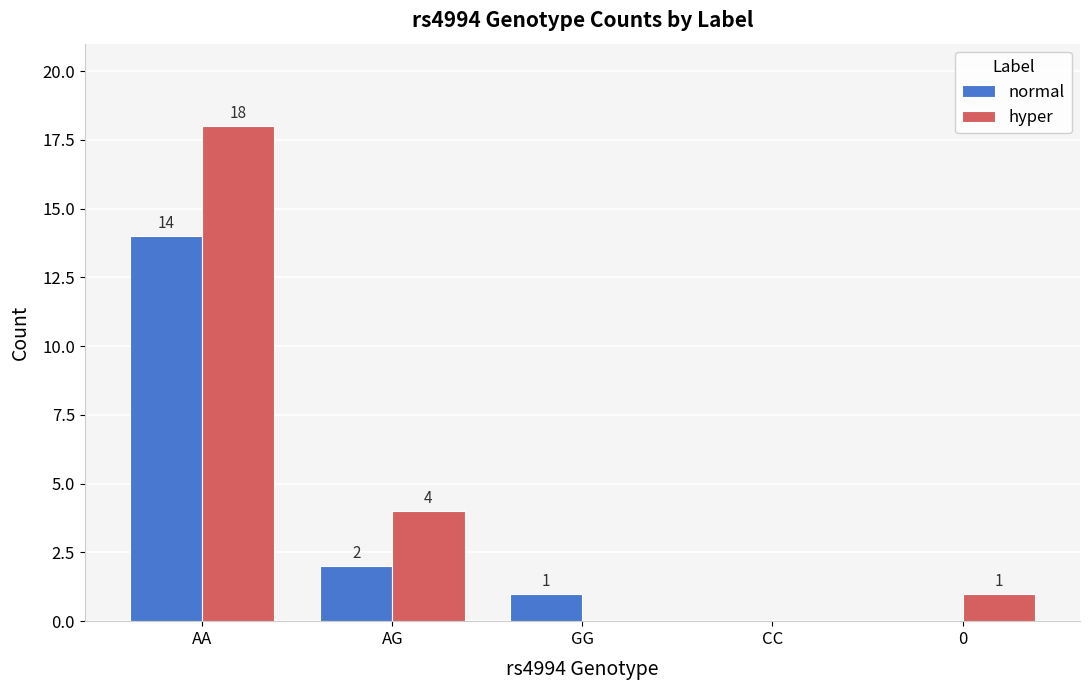

The normal series shows -9 at 0. True or false?

False